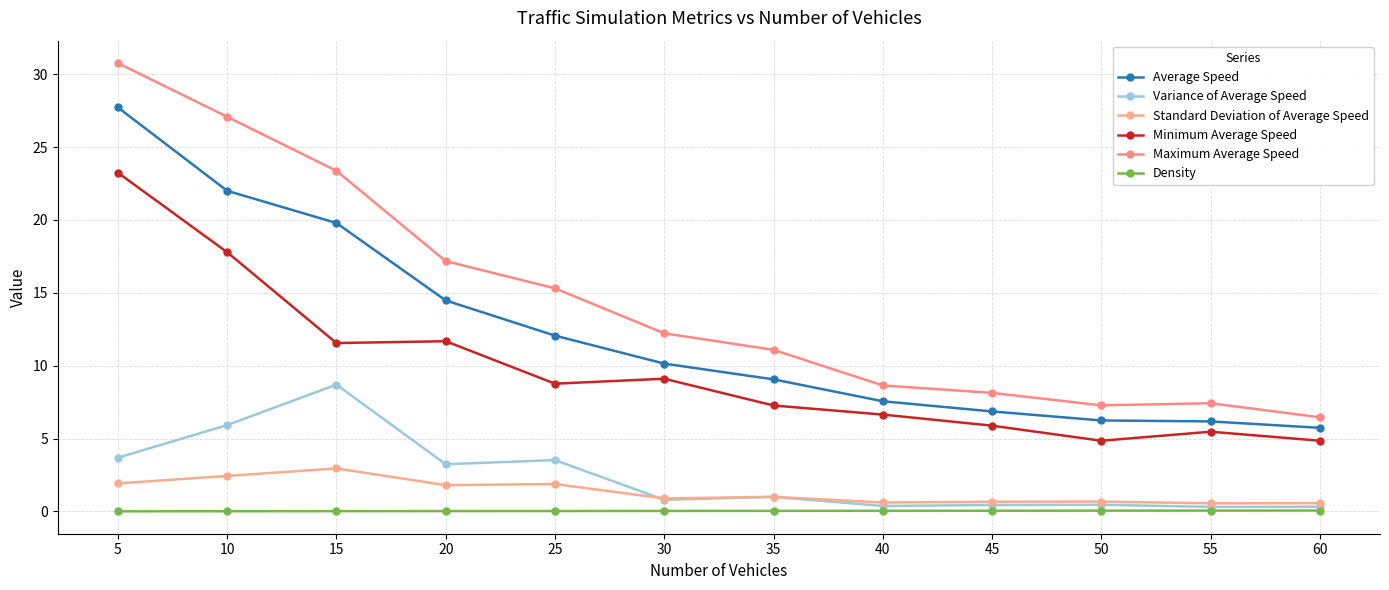

What is the minimum value for Maximum Average Speed?

6.5